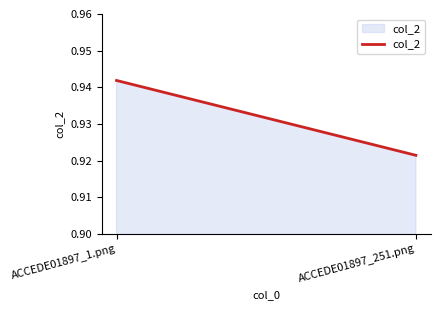

At which category does the chart reach its peak across all series?

ACCEDE01897_1.png